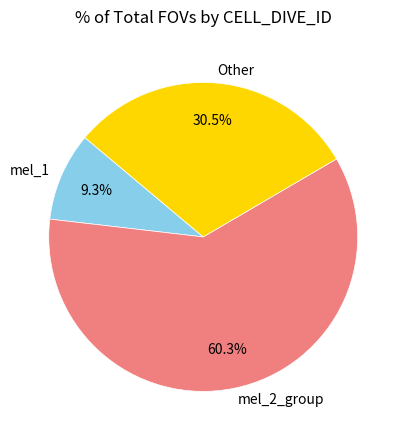

Does any single category account for the majority?

Yes